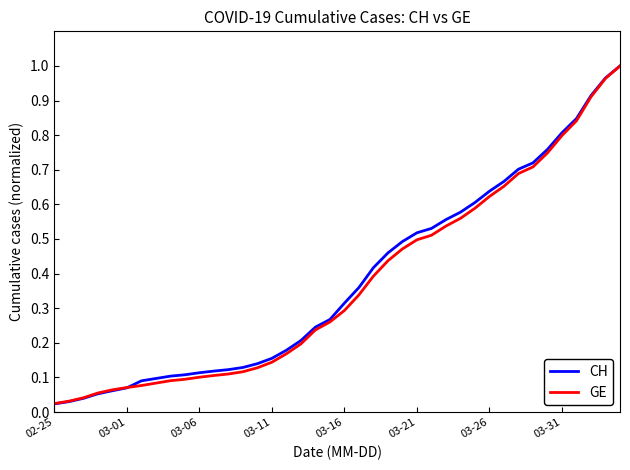

Which series has the largest range (max minus min)?

CH